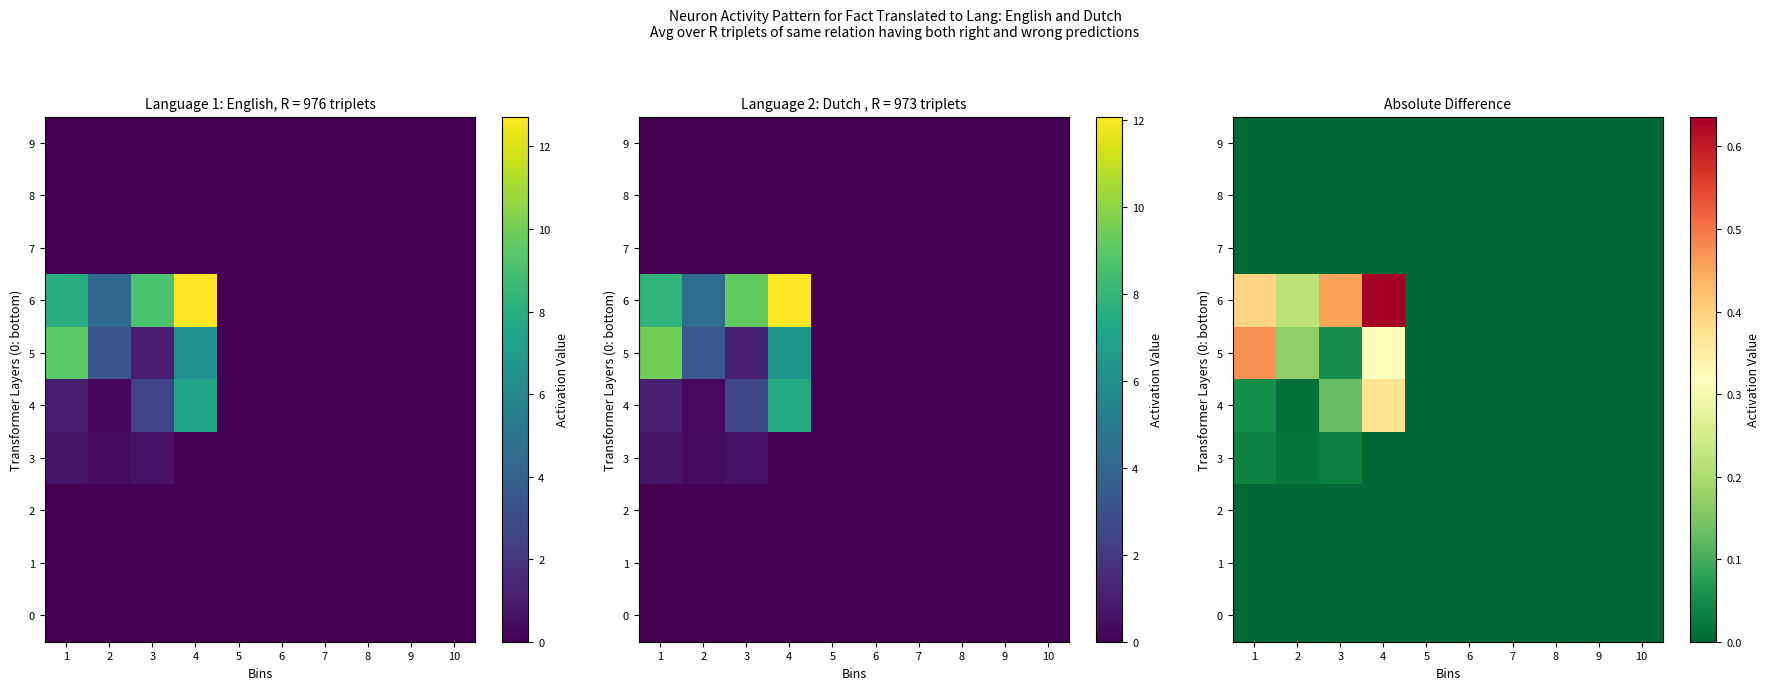

The 7 series shows 0.0 at 4. True or false?

True